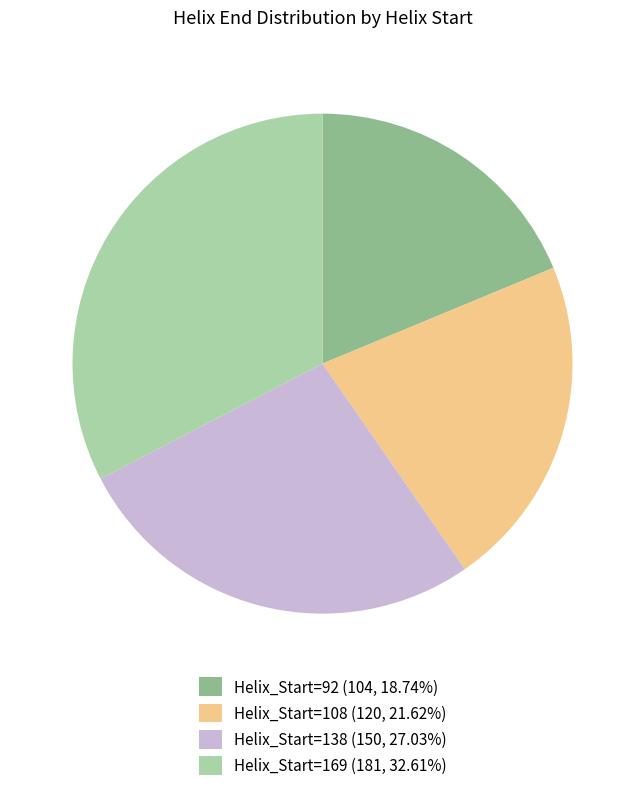

Combined, do Helix_Start=108 (120, 21.62%) and Helix_Start=169 (181, 32.61%) account for over 50%?

Yes